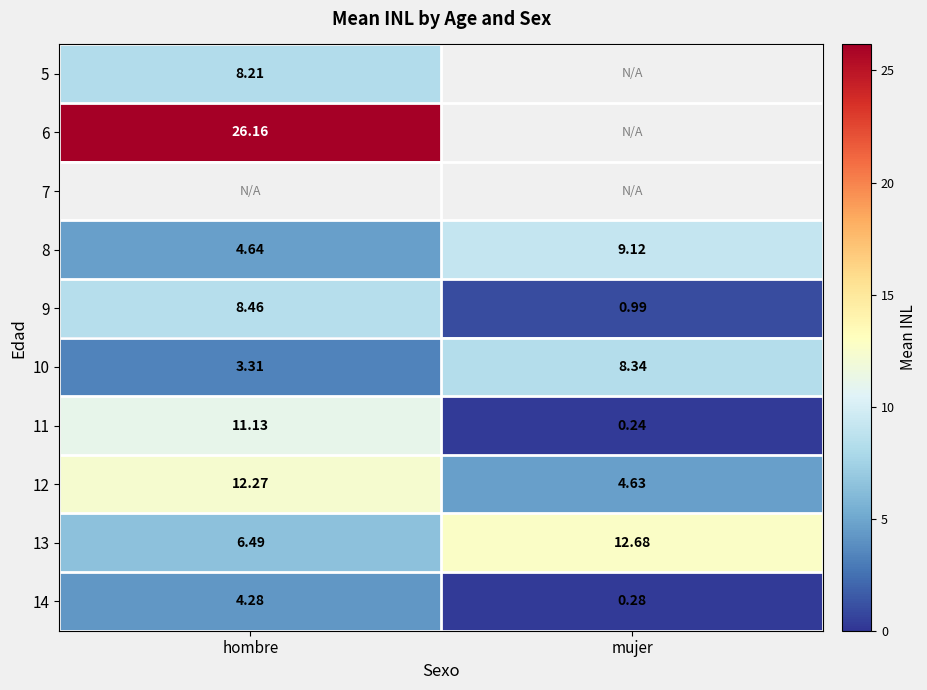

At which label does 13 reach its minimum?

hombre